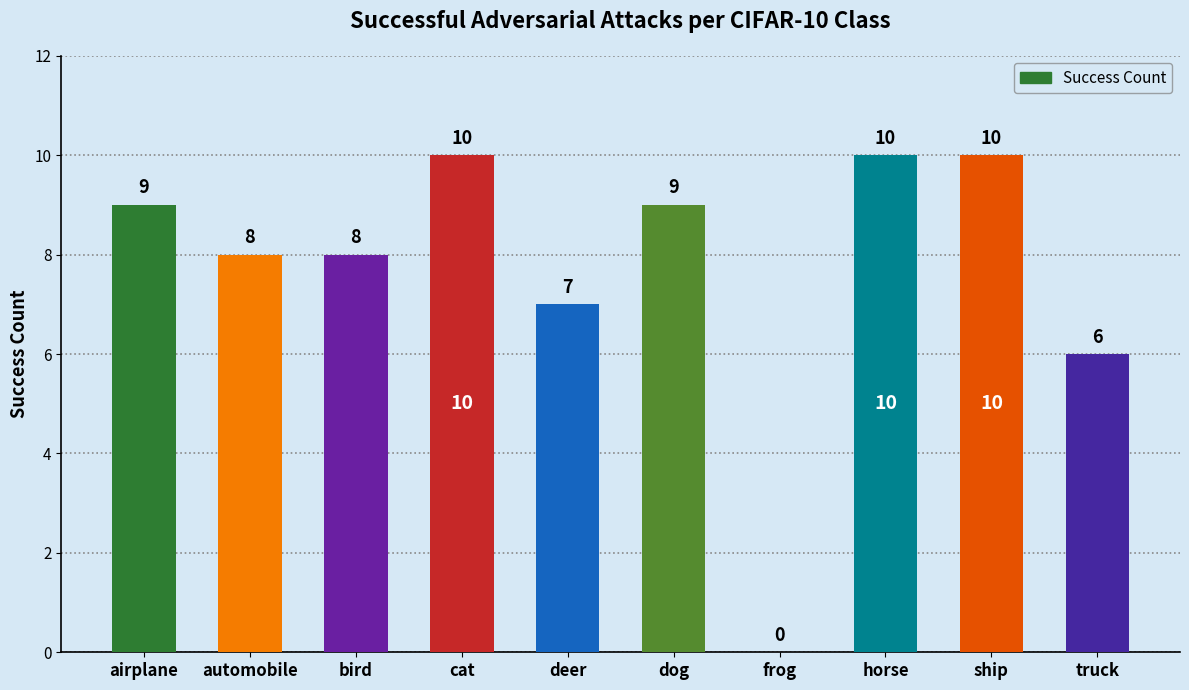

Reading left to right, what are all the values shown in this chart?

9	8	8	10	7	9	0	10	10	6